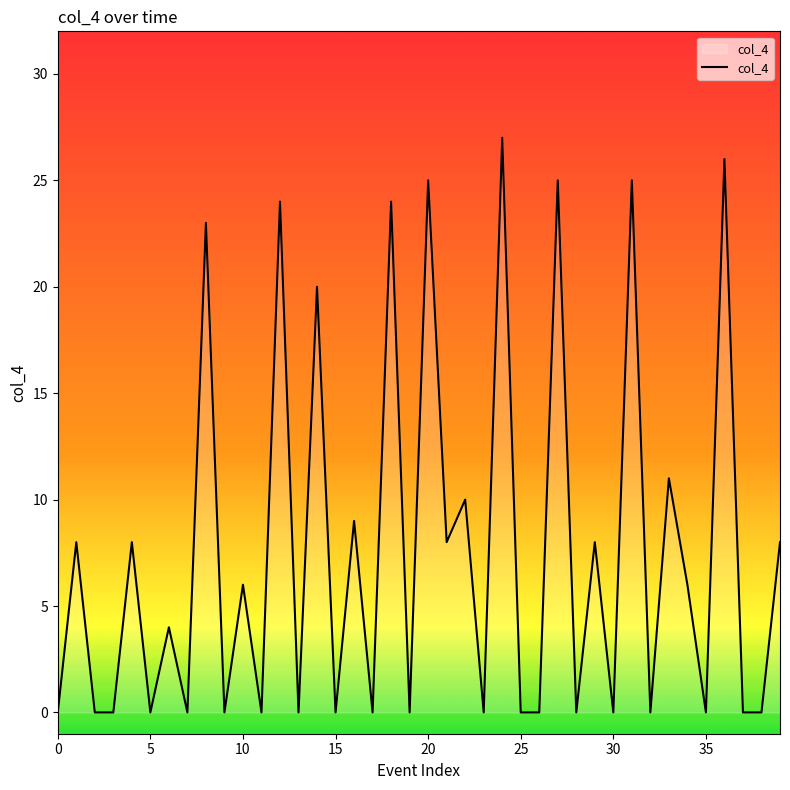

What is the maximum value shown in the chart?

27